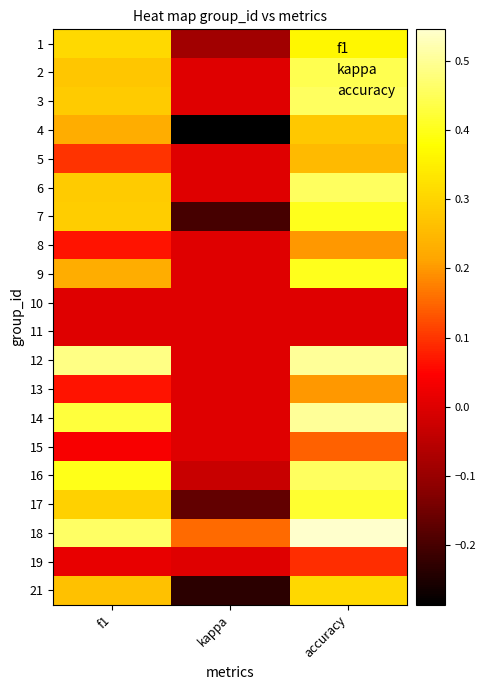

What is the total value across all series at kappa?

-0.8